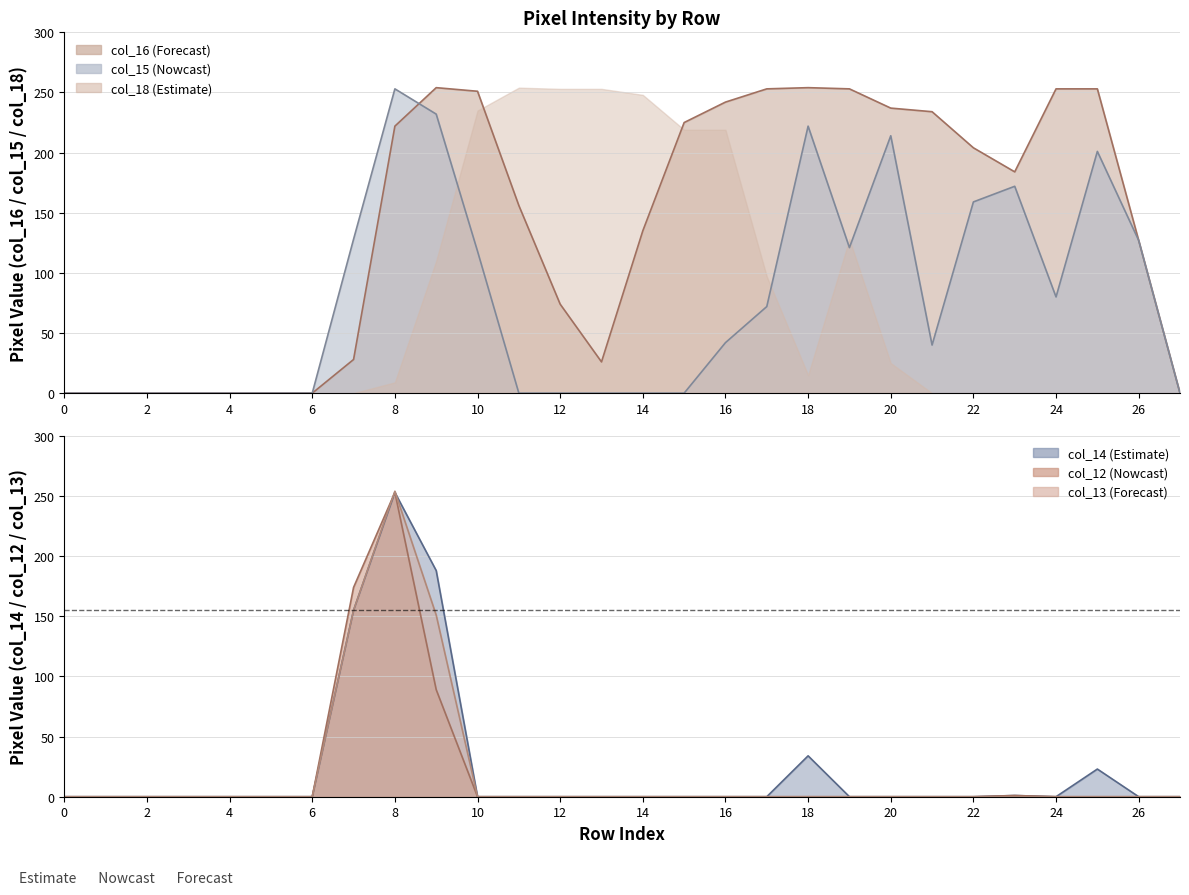

True or false: col_14 has more than 2 points higher than both neighbors.

True